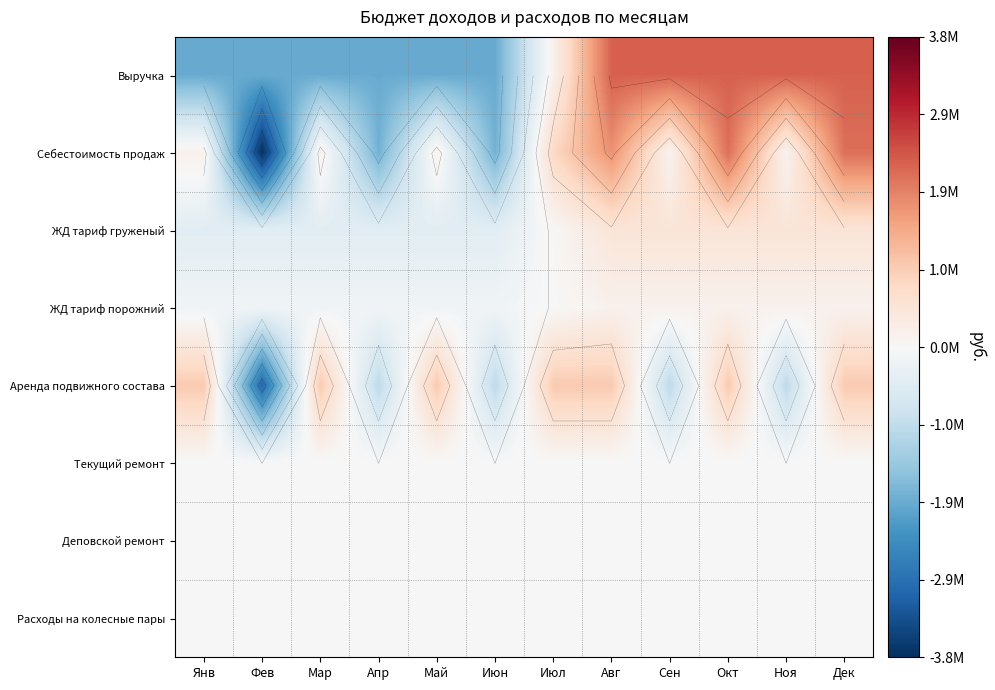

How many values in ЖД тариф порожний are below zero?

6